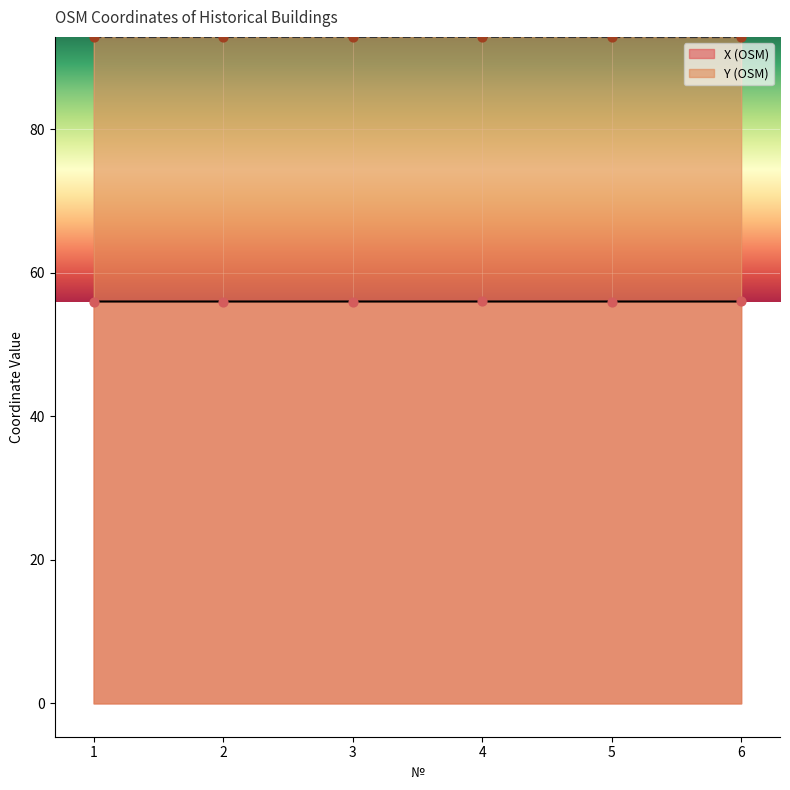

Which series reaches the maximum Y coordinate?

Y (OSM)